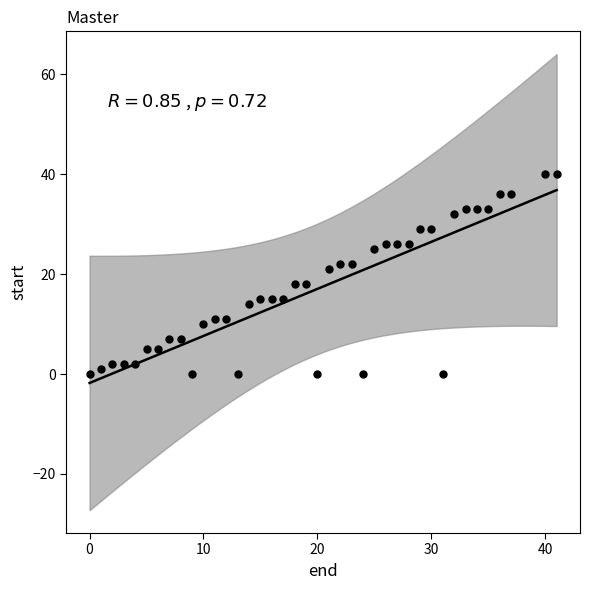

What is the range of Y values (max minus min)?

40